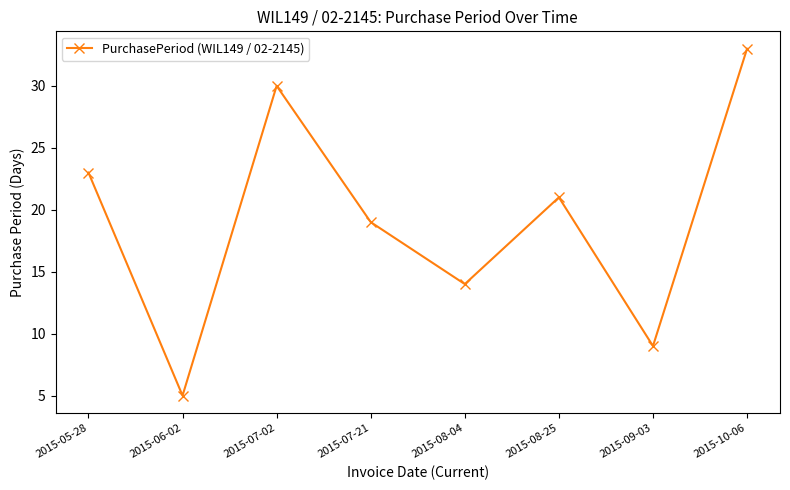

What is the label of the 7th point from the left?

2015-09-03